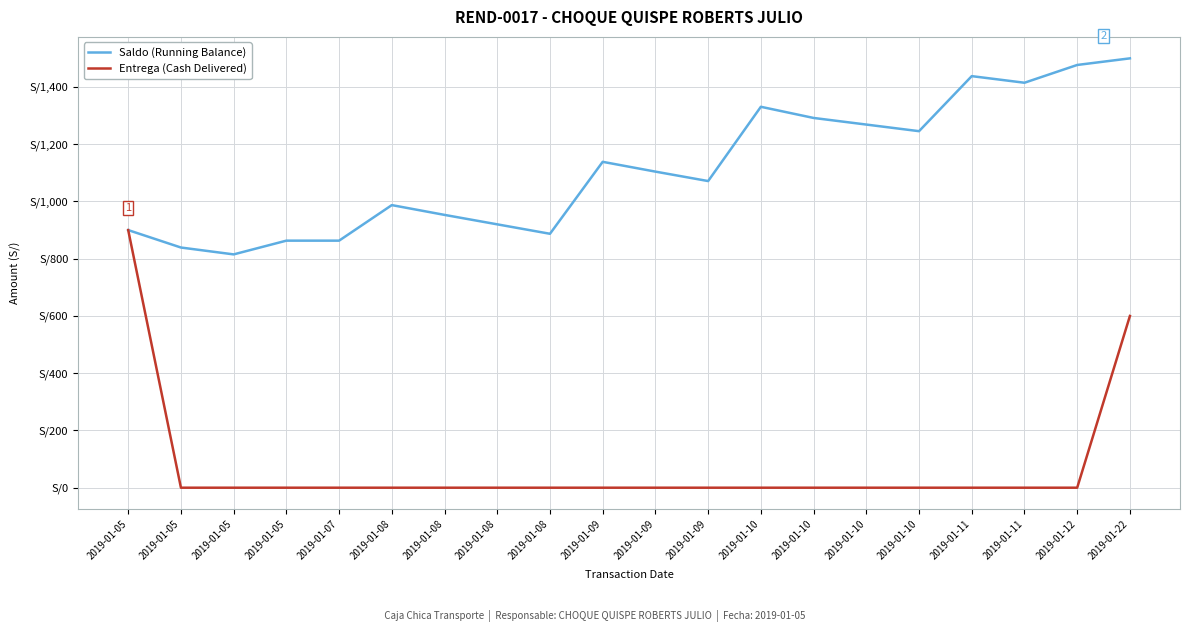

What is the sum of all Saldo (Running Balance) values?

22308.6